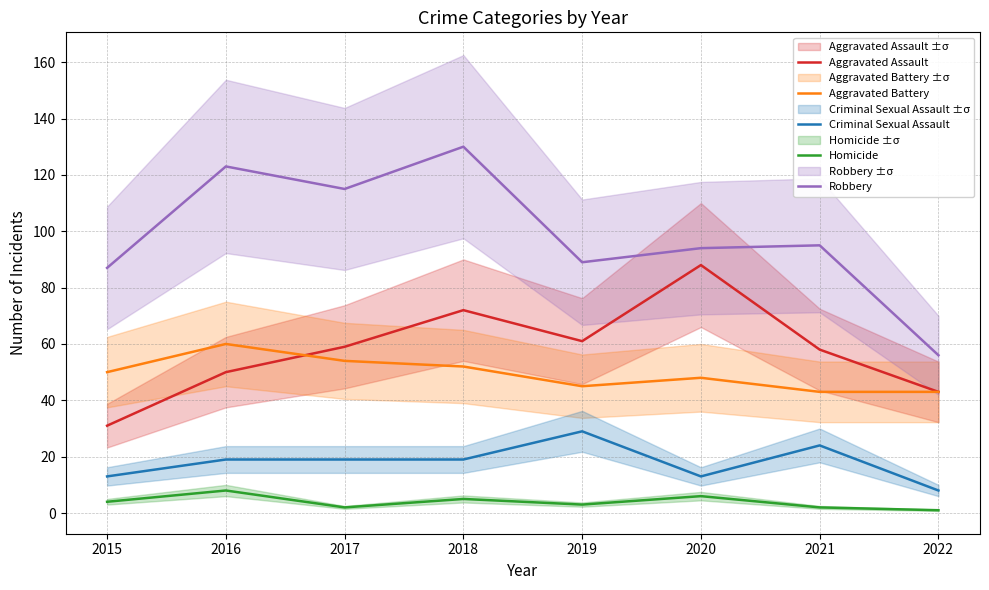

Count the Aggravated Assault values in the range 50 to 72.

5